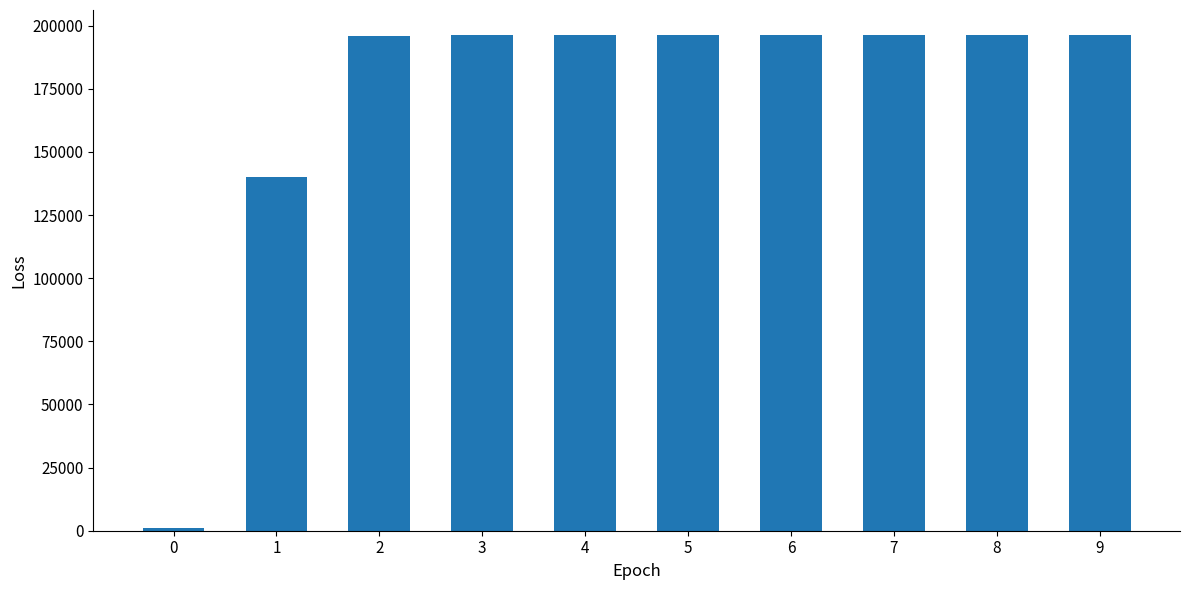

What is the approximate value at 4?

196373.6